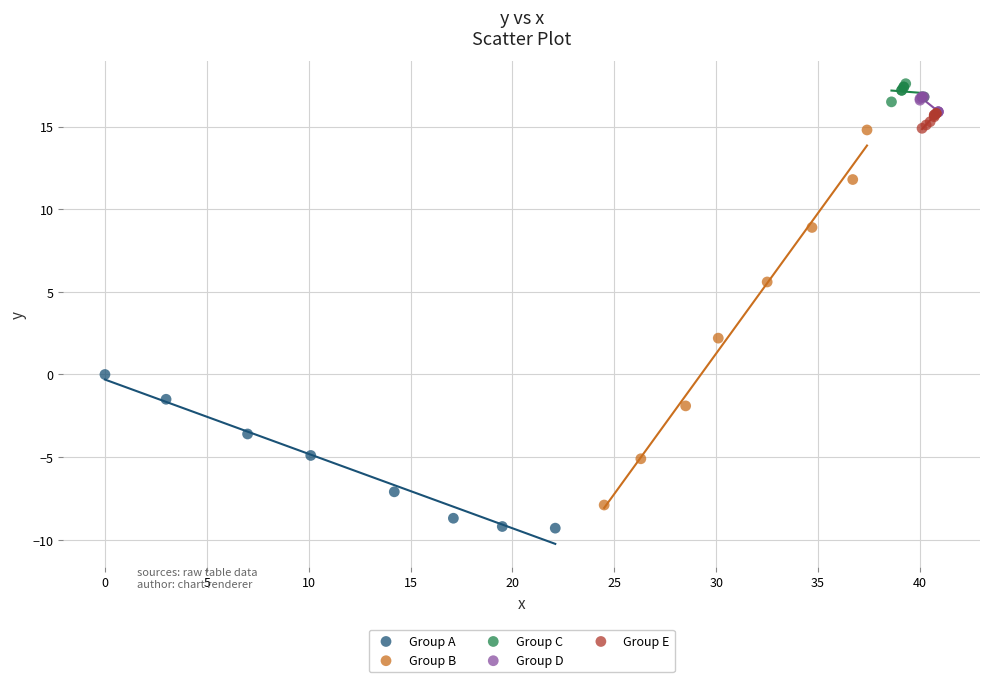

Which series contains the highest Y value?

Group C